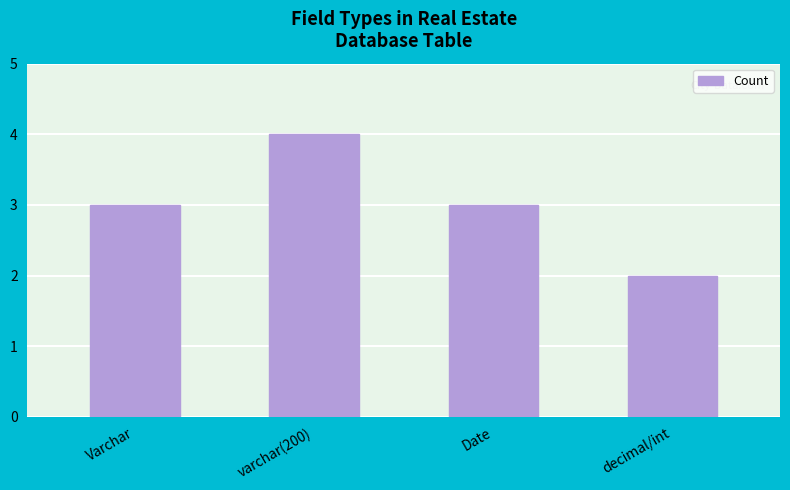

What is the value of the 1st bar from the left?

3